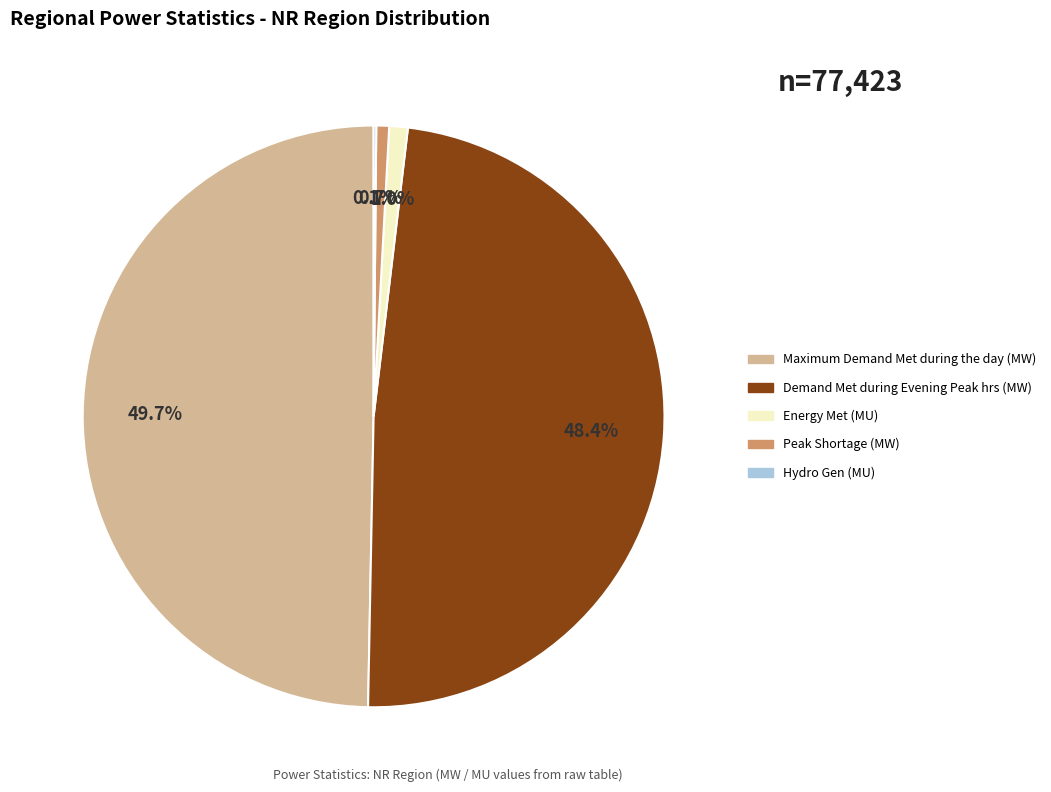

To the nearest percent, what is the difference between the largest and smallest slice percentages?

50%